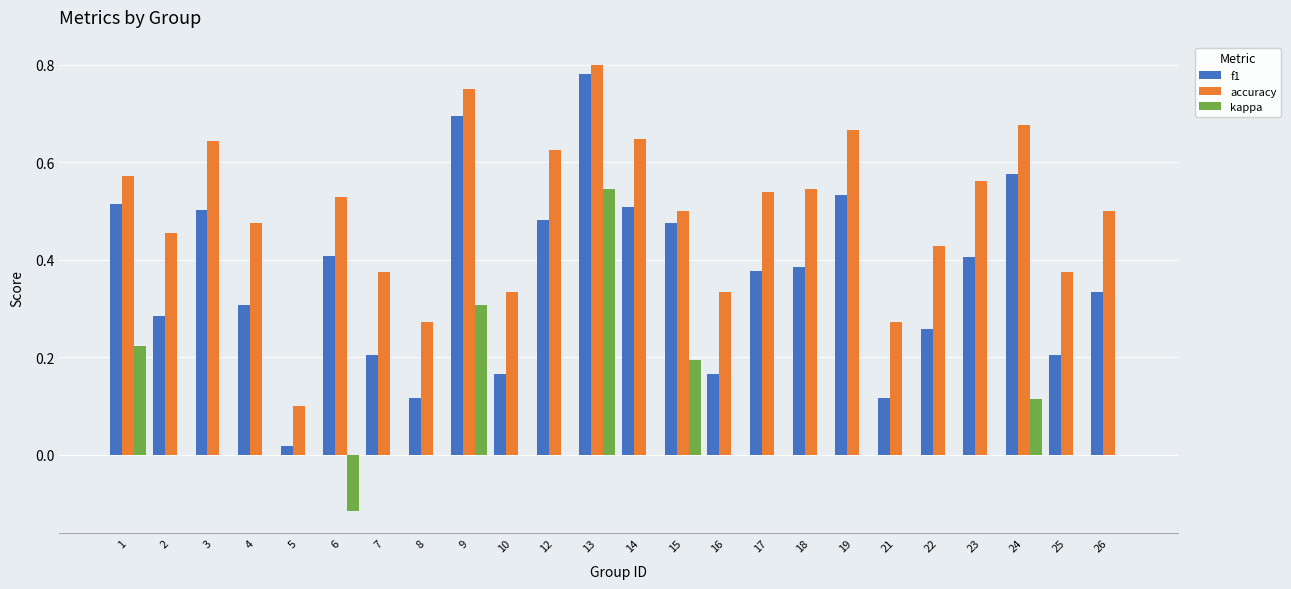

At which category does the chart reach its peak across all series?

13